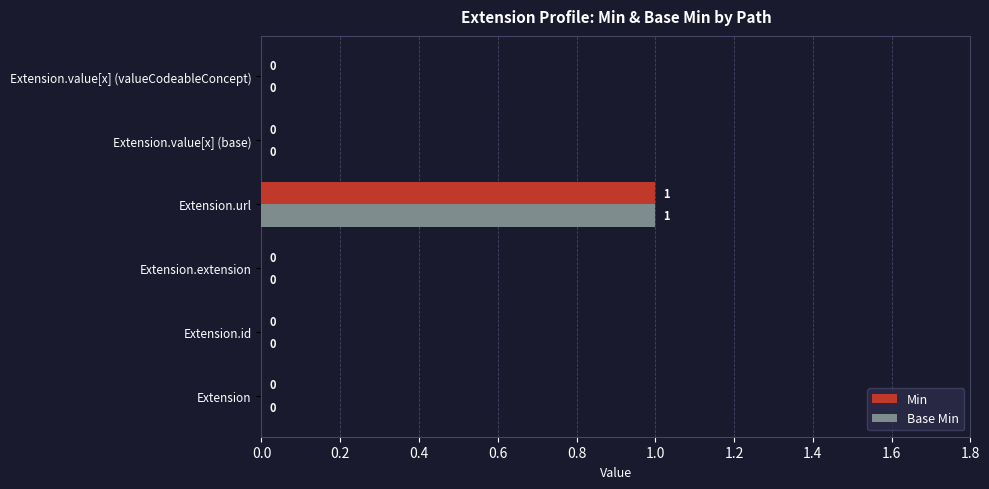

Is the value of Min at Extension.extension greater than the value of Base Min at Extension.url?

No